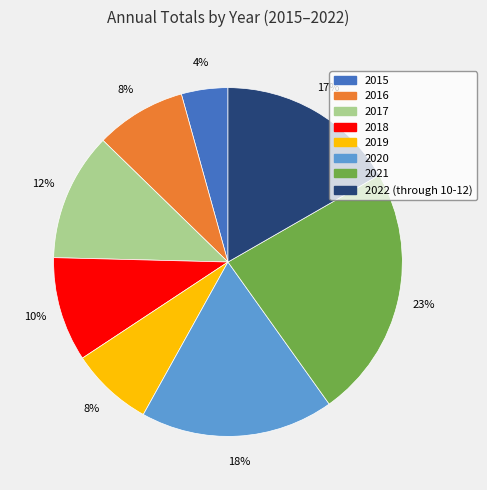

To the nearest percent, what is the difference between the 2018 and 2017 slice percentages?

2%